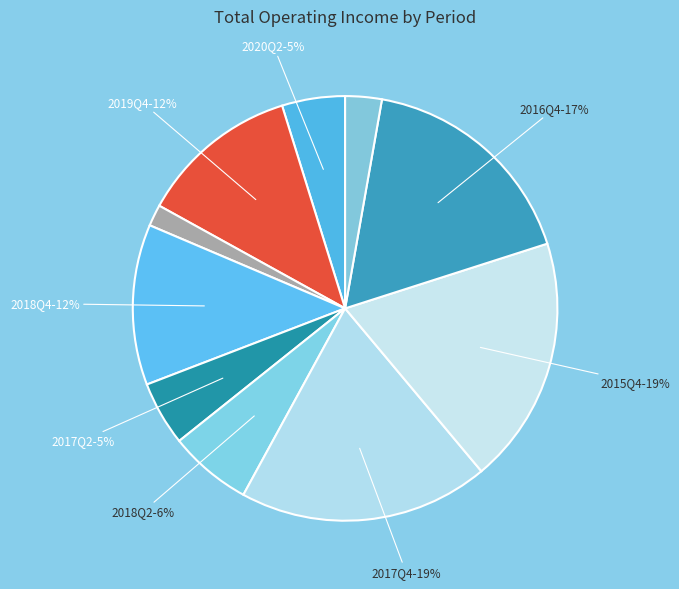

Is there a majority slice in this chart?

No